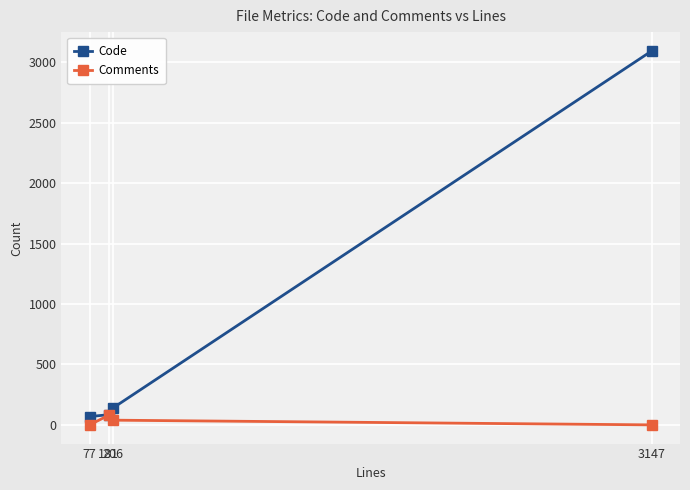

At which label does Code reach its peak?

3147